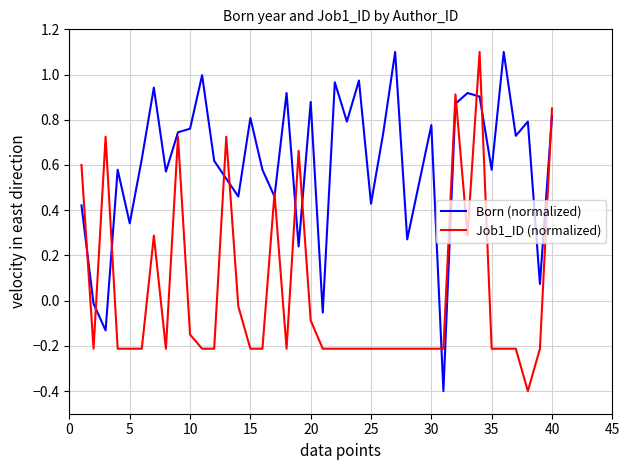

List the series in order of their overall mean, highest first.

Born (normalized), Job1_ID (normalized)